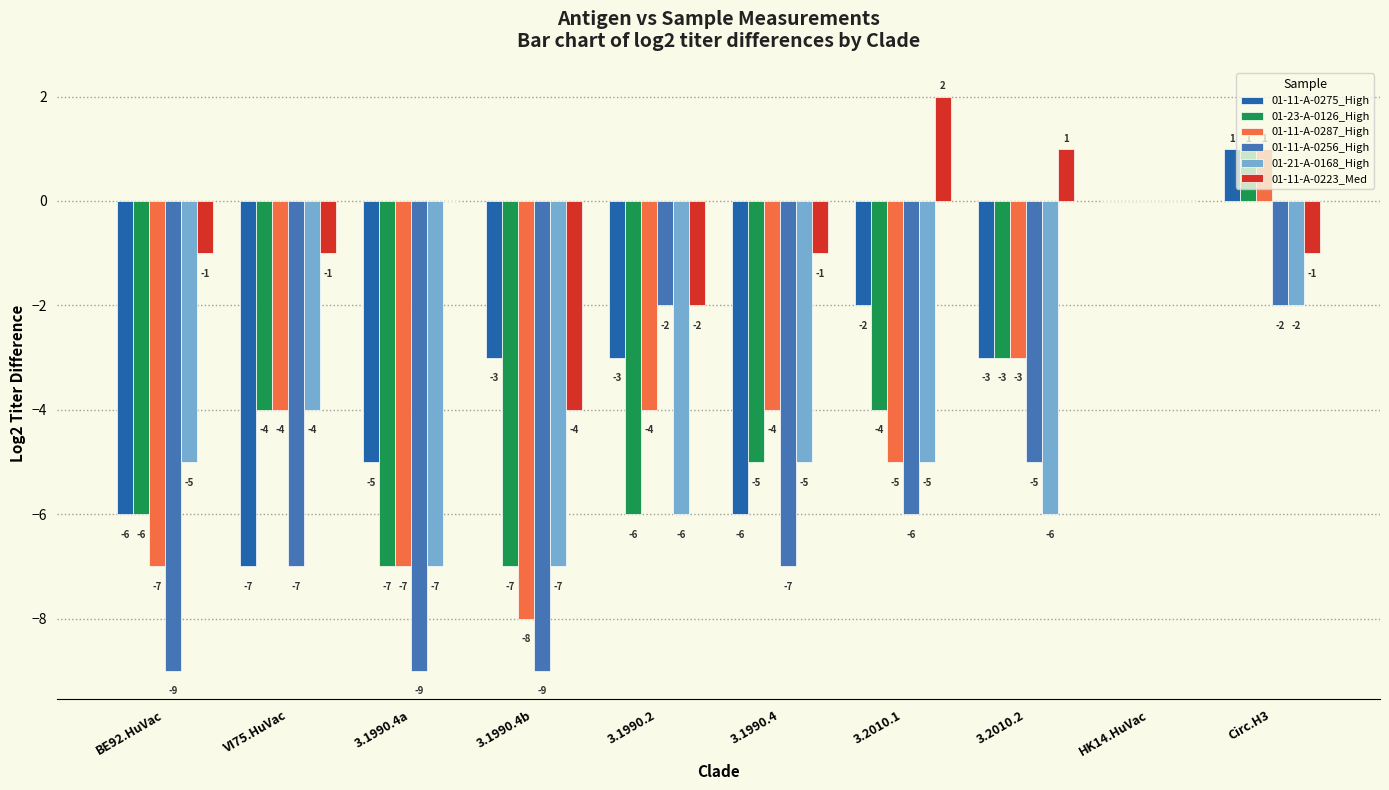

What is the highest value of the 01-11-A-0287_High series?

1